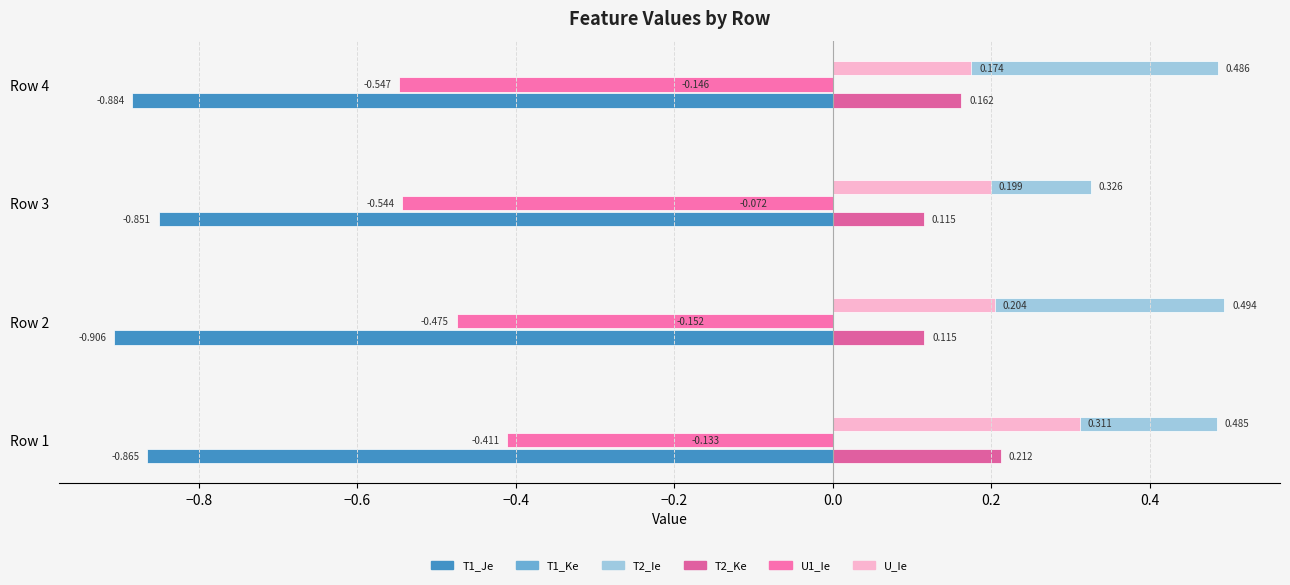

What is the difference between the maximum and minimum values in the T2_Ie series?

0.2